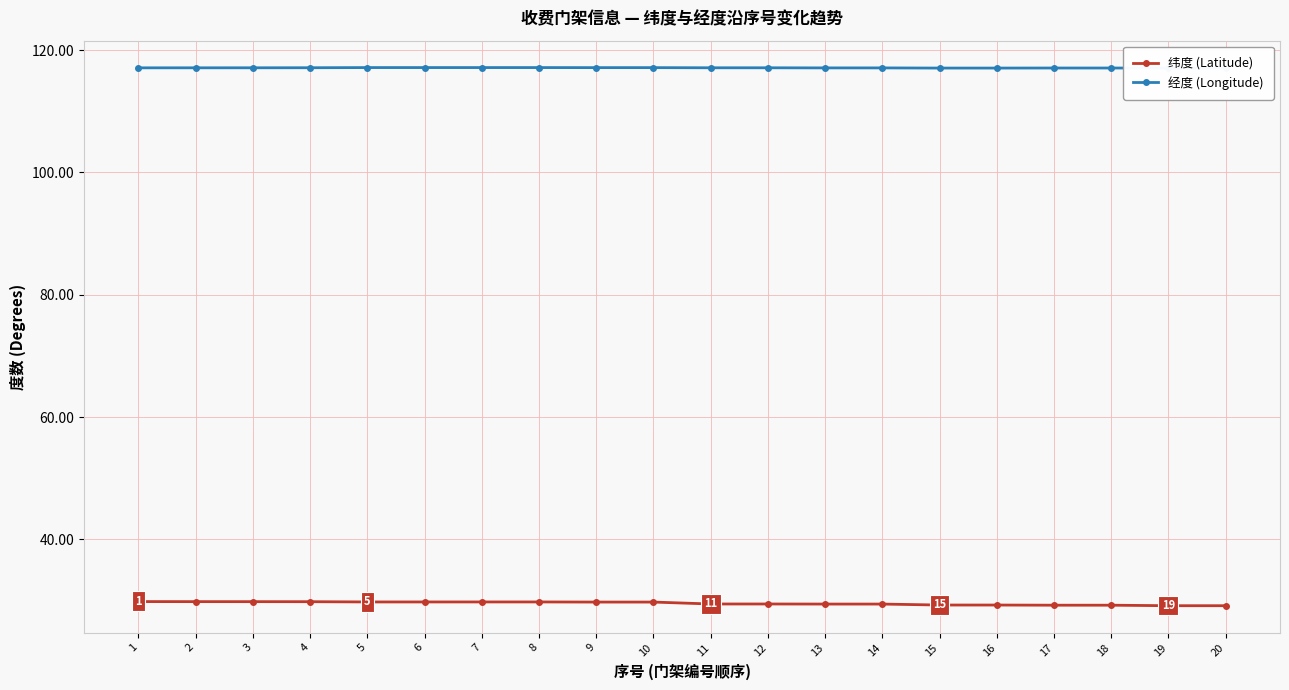

Where is 经度 (Longitude) nearest to the value 117?

20